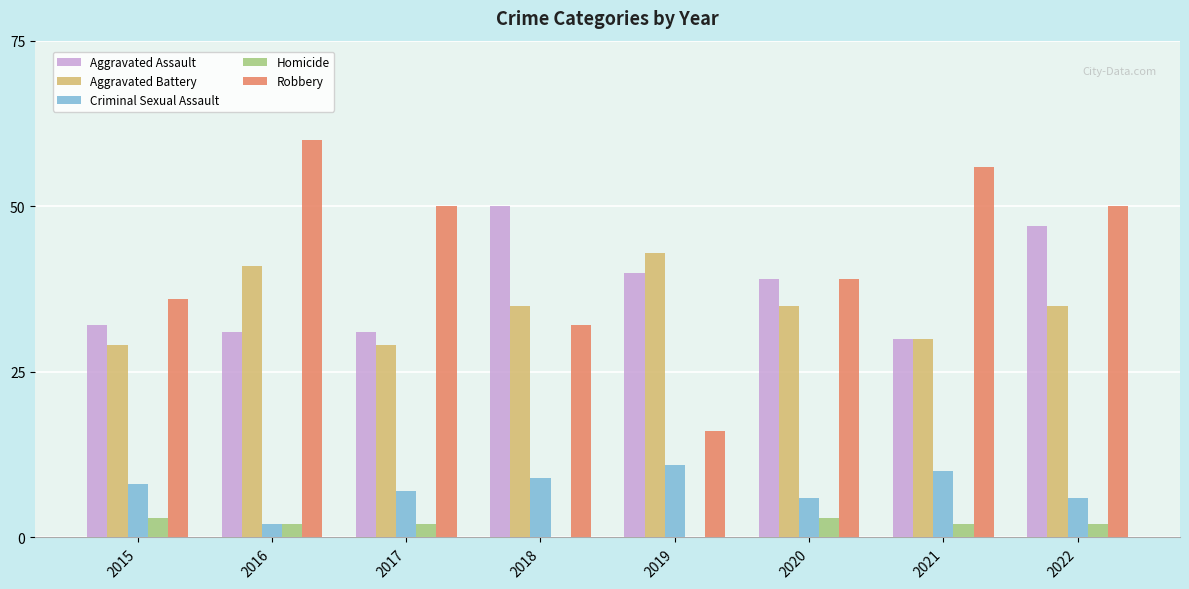

Which series changed the most between 2018 and 2020?

Aggravated Assault